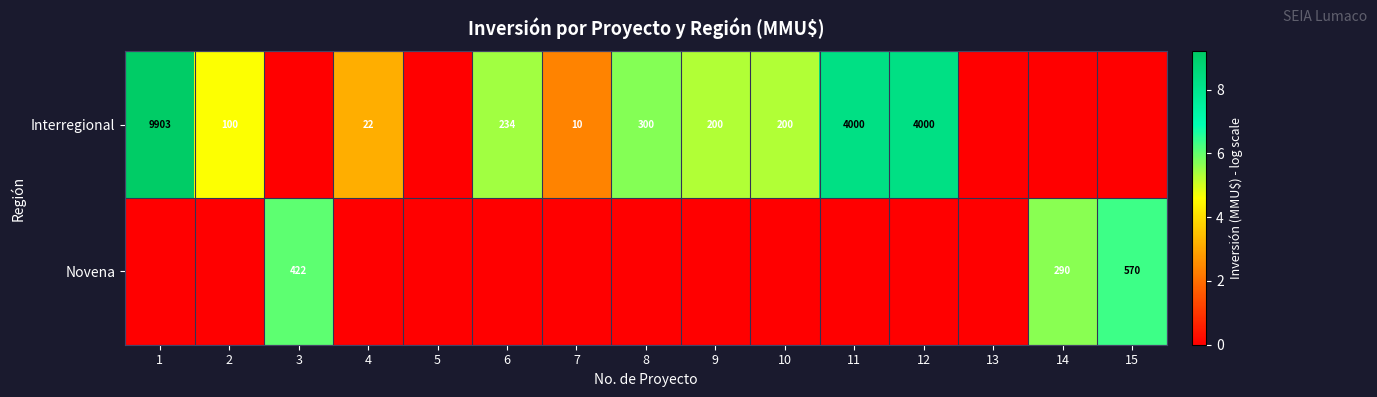

Between 15 and 8, which is larger?

8